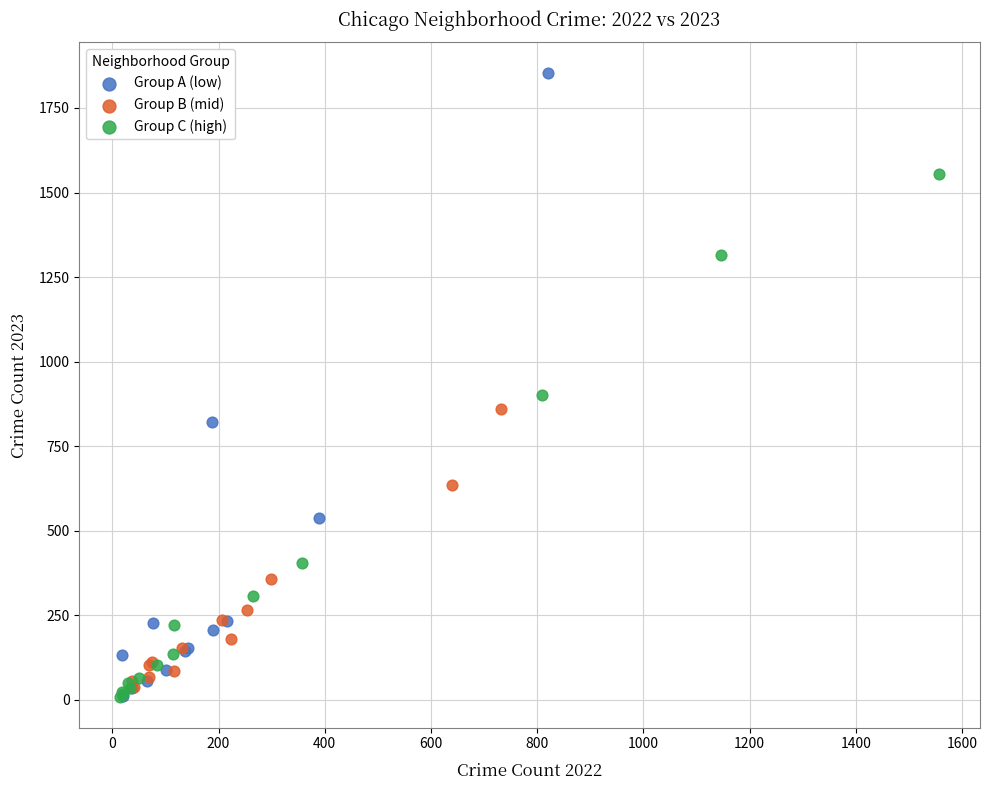

Which series has the widest spread of Y values?

Group A (low)